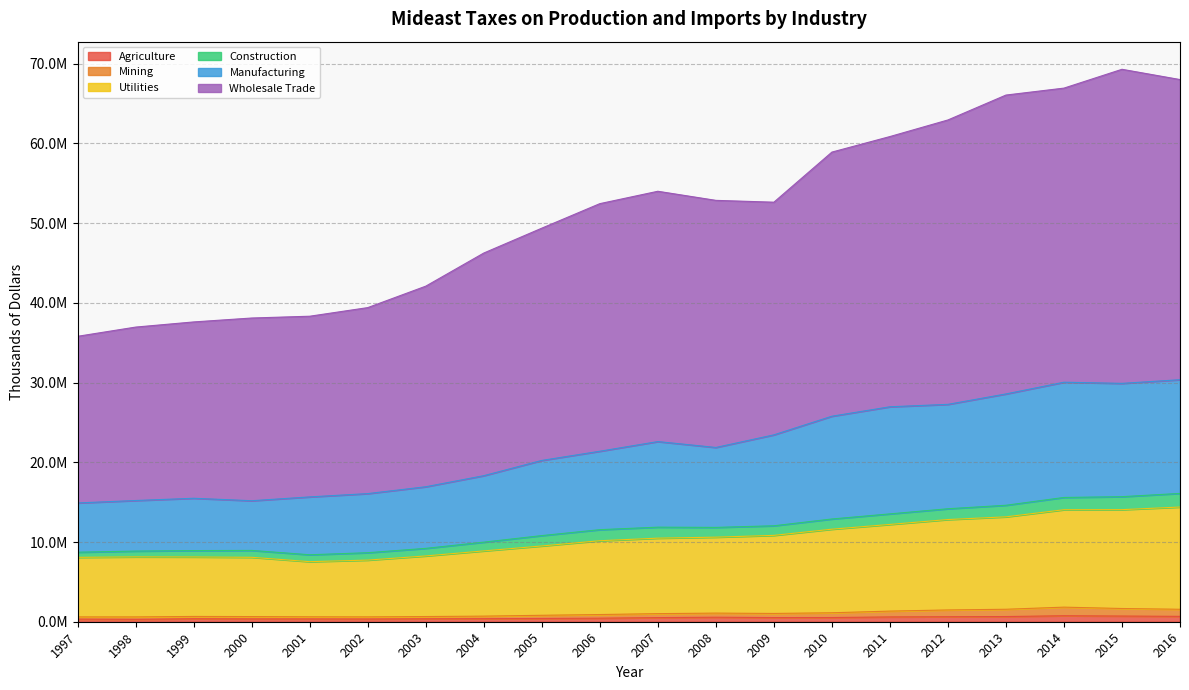

Which series has the largest total across all categories?

Wholesale Trade